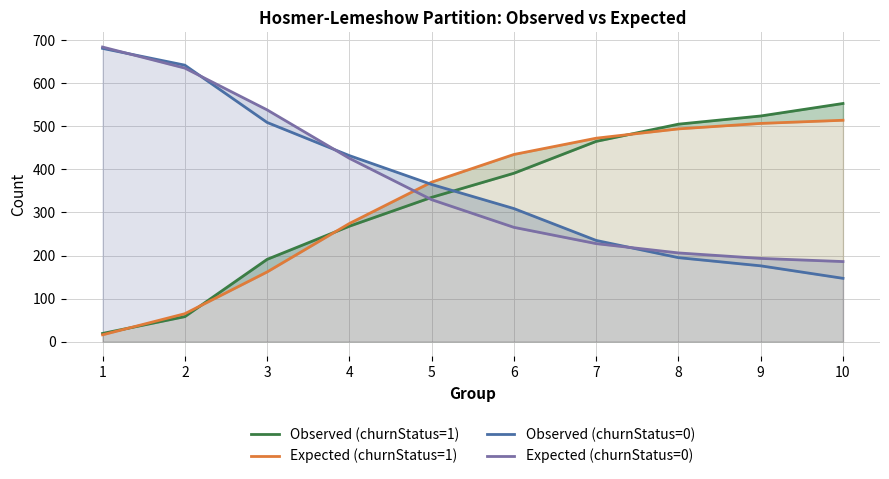

List the labels in order of Observed (churnStatus=0) value, largest first.

1, 2, 3, 4, 5, 6, 7, 8, 9, 10